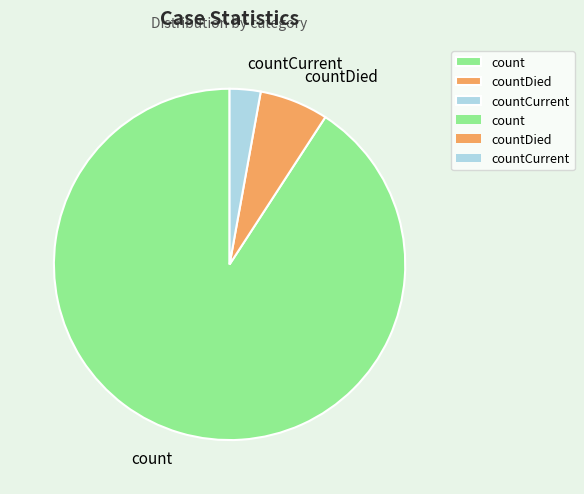

The countCurrent slice represents 3% of the pie. True or false?

True